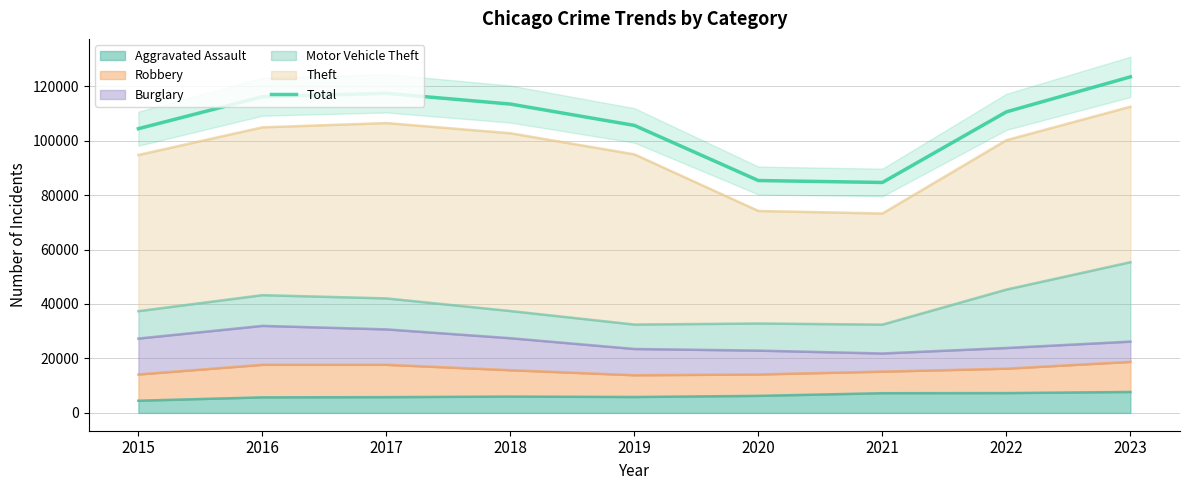

Rank the categories by value from lowest to highest.

2021, 2020, 2015, 2019, 2022, 2018, 2016, 2017, 2023